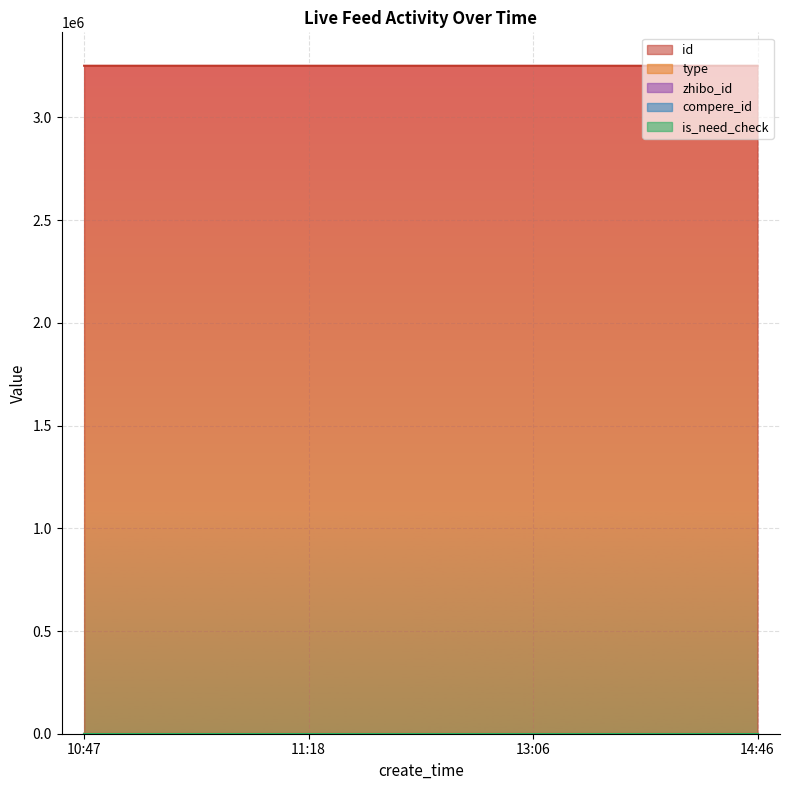

True or false: compere_id and id intersect in this chart.

False